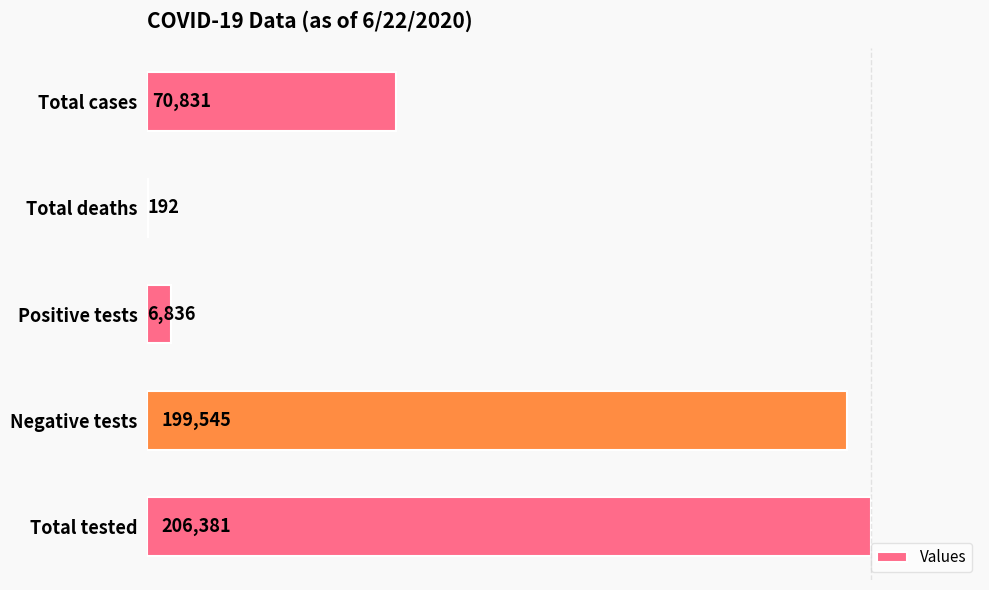

What is the greatest value displayed?

206381